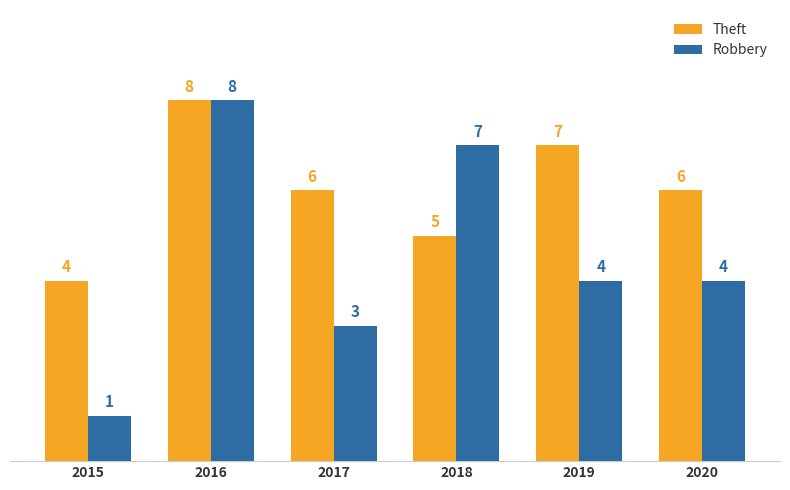

At which label does Theft first exceed 6?

2016